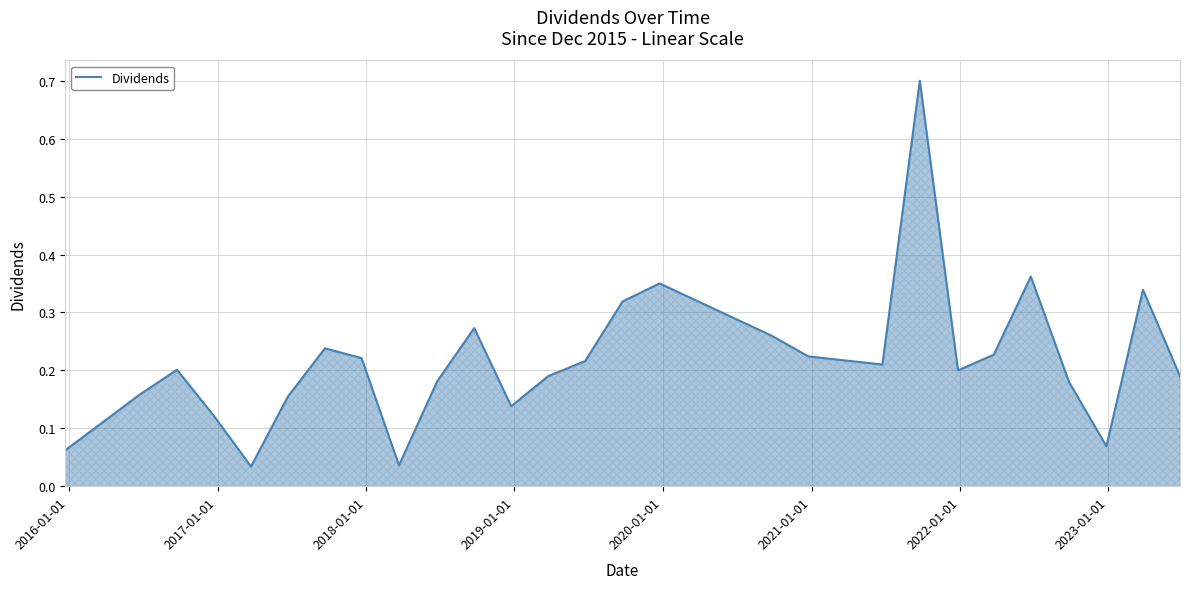

What is the difference between the maximum and minimum values?

0.7